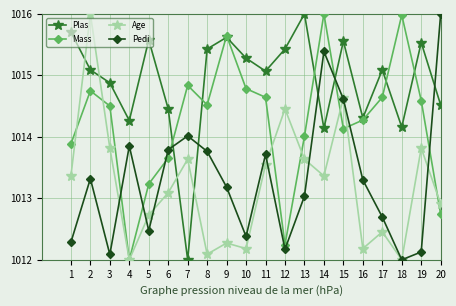

The Plas series shows 283.4 at 8. True or false?

False